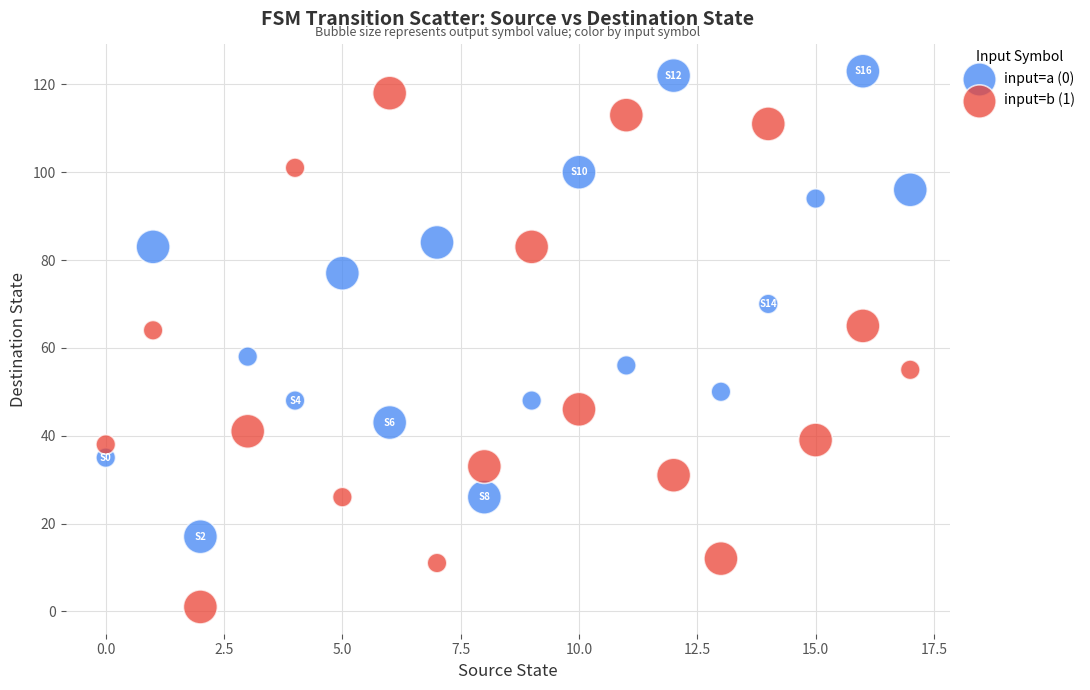

Which series contains the lowest Y value?

input=b (1)